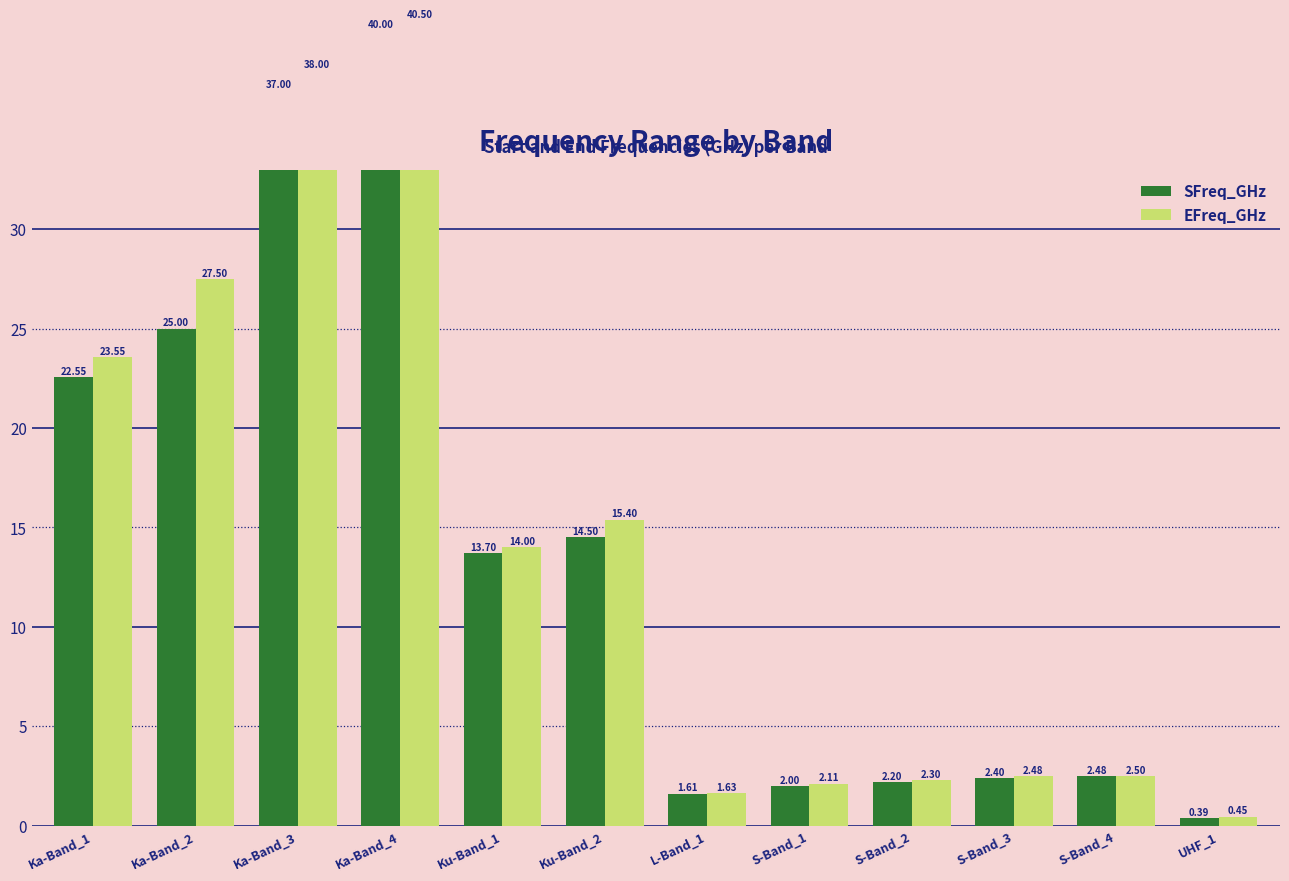

What is the highest value of the SFreq_GHz series?

40.0